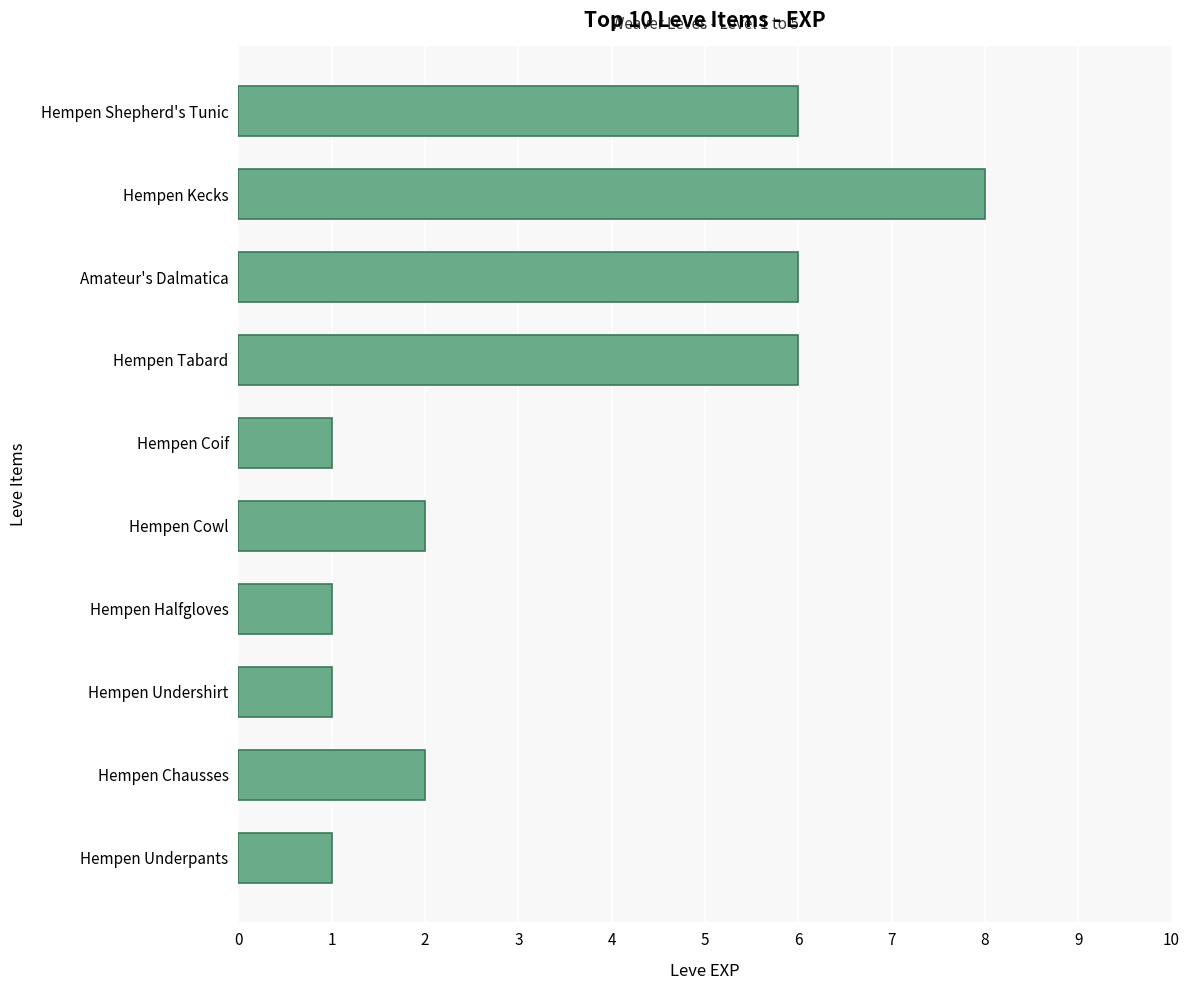

Reading top to bottom, list all the values displayed in this chart.

Hempen Shepherd's Tunic=6	Hempen Kecks=8	Amateur's Dalmatica=6	Hempen Tabard=6	Hempen Coif=1	Hempen Cowl=2	Hempen Halfgloves=1	Hempen Undershirt=1	Hempen Chausses=2	Hempen Underpants=1